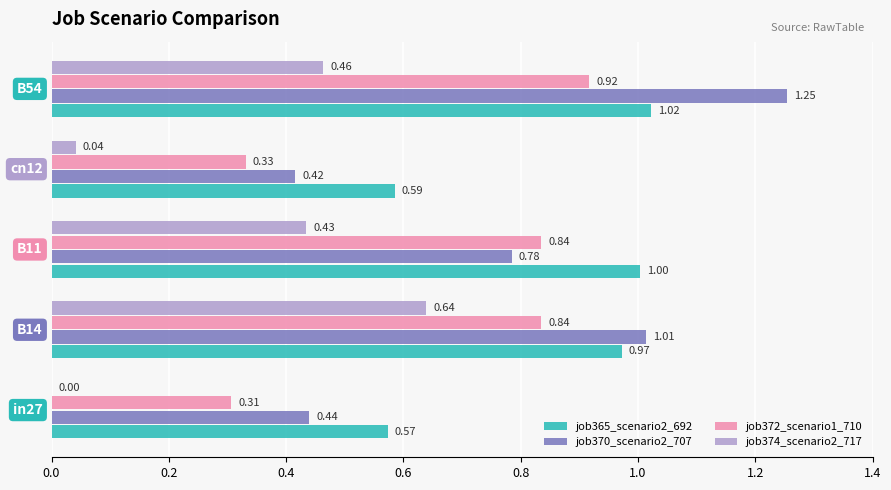

What is the sum of all job370_scenario2_707 values?

3.9